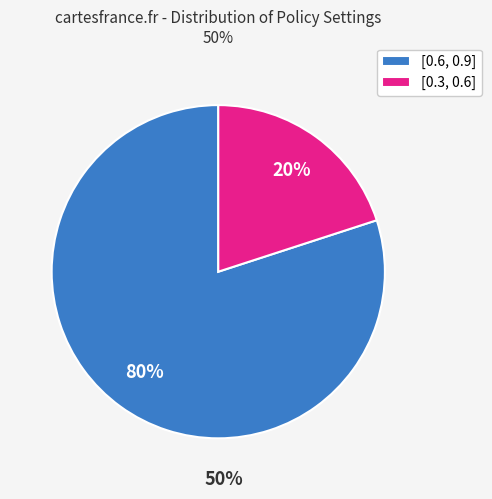

The [0.6, 0.9] slice represents 27% of the pie. True or false?

False